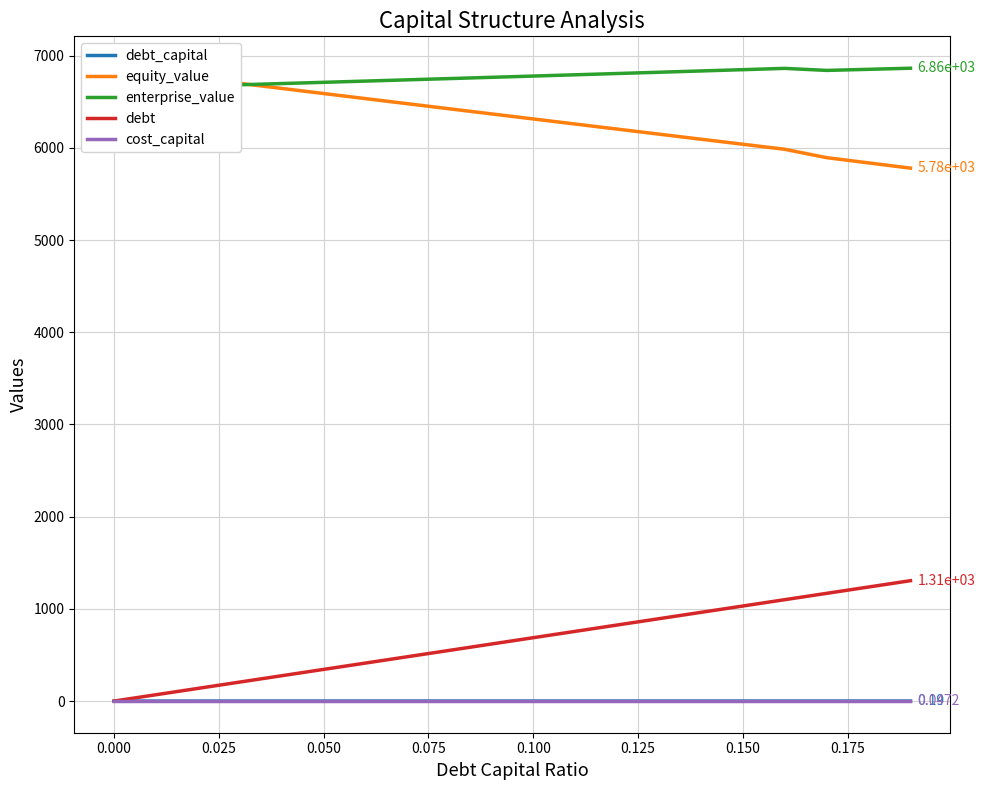

What is the lowest value of the enterprise_value series?

6643.5